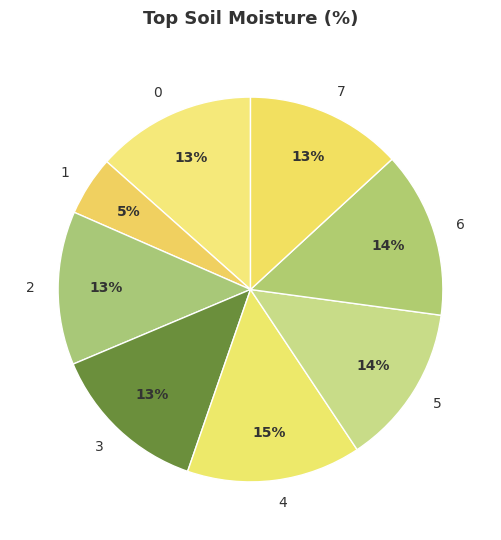

Does 3 account for over 50% of the chart?

No